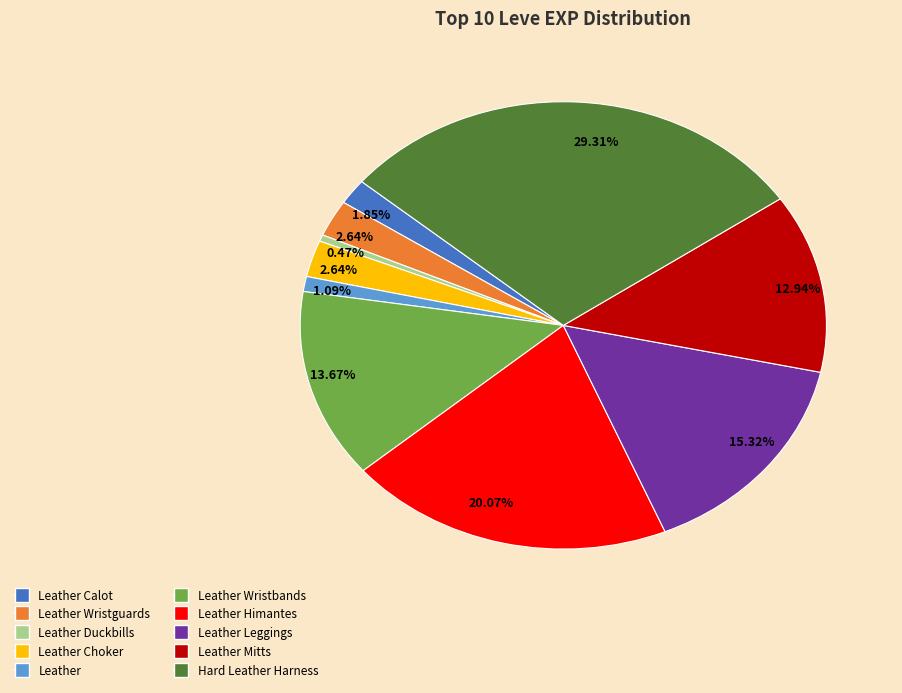

Is there any slice that represents more than half of the pie?

No